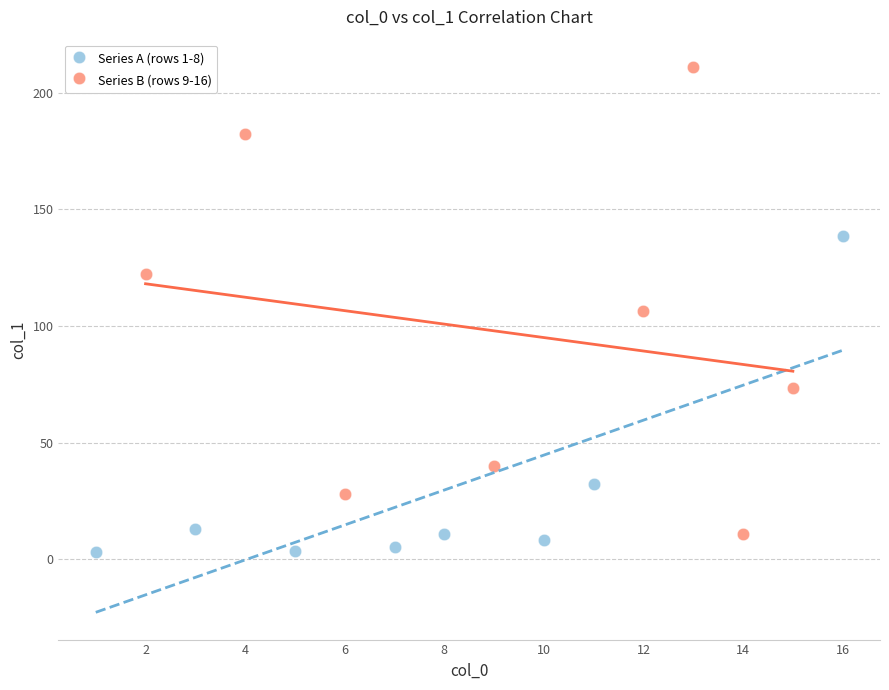

Which series reaches the maximum Y coordinate?

Series B (rows 9-16)